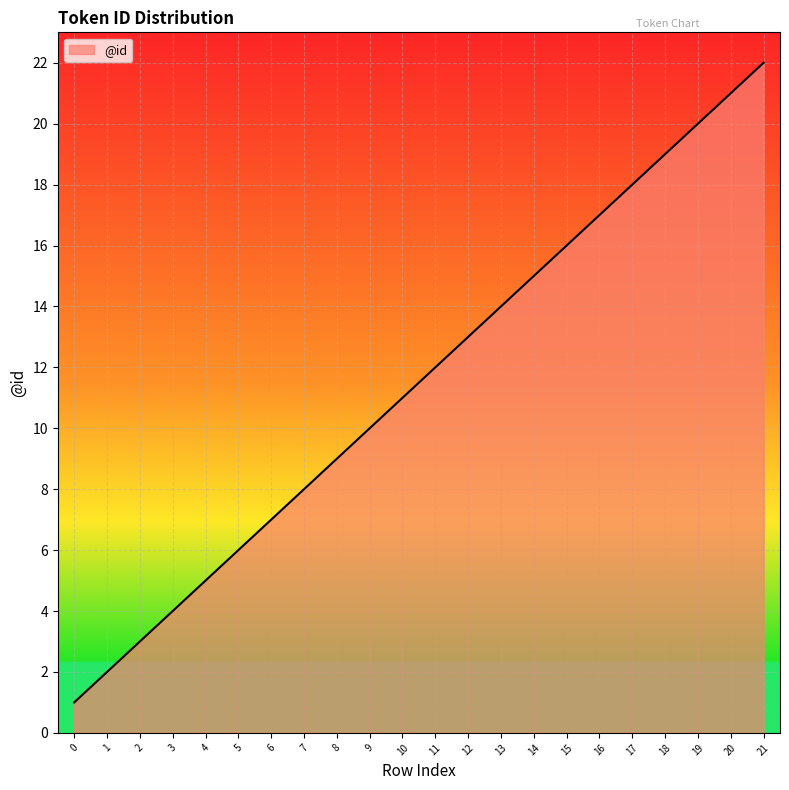

Is it true that the value at 9 is 10?

True